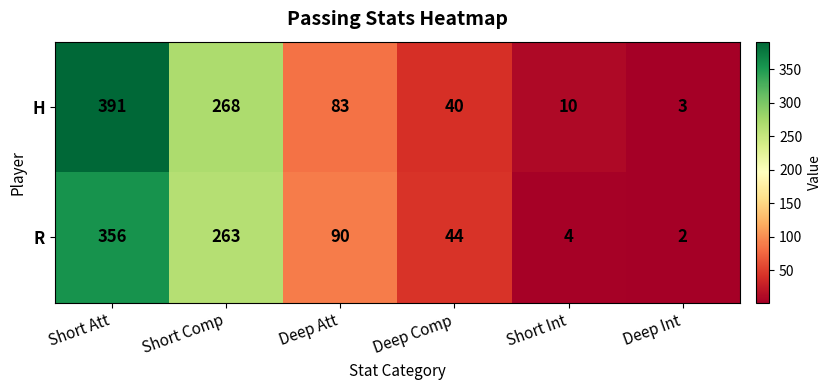

Where is H nearest to the value 197?

Short Comp